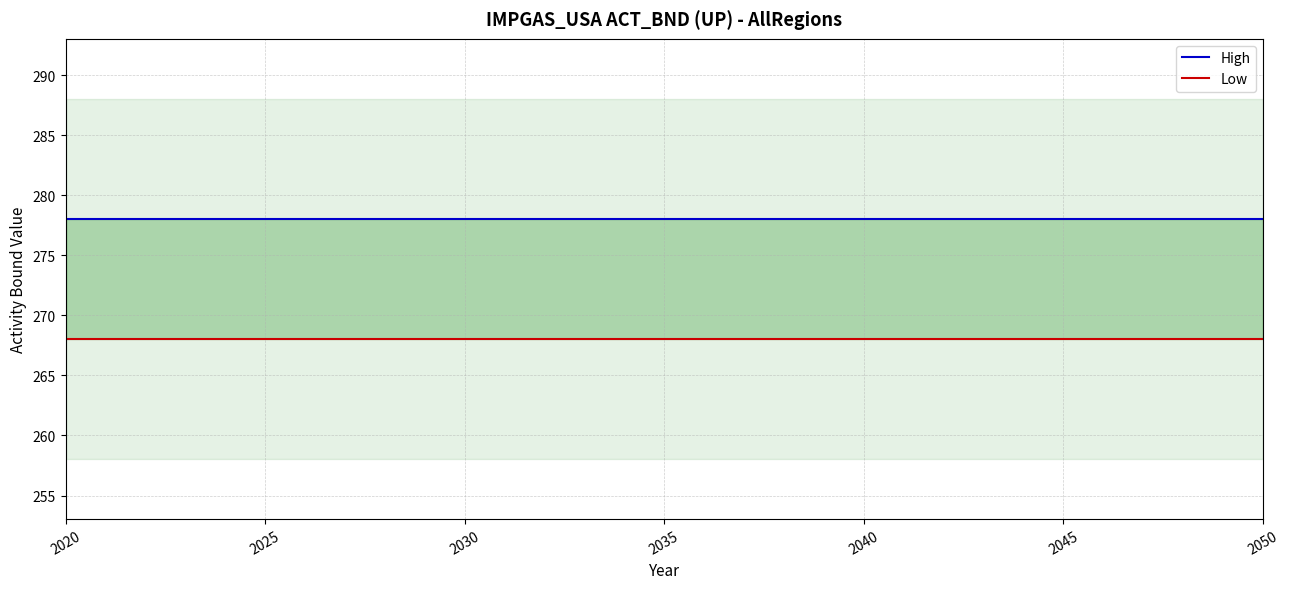

Is the value of High at 2045 greater than the value of Low at 7?

Yes